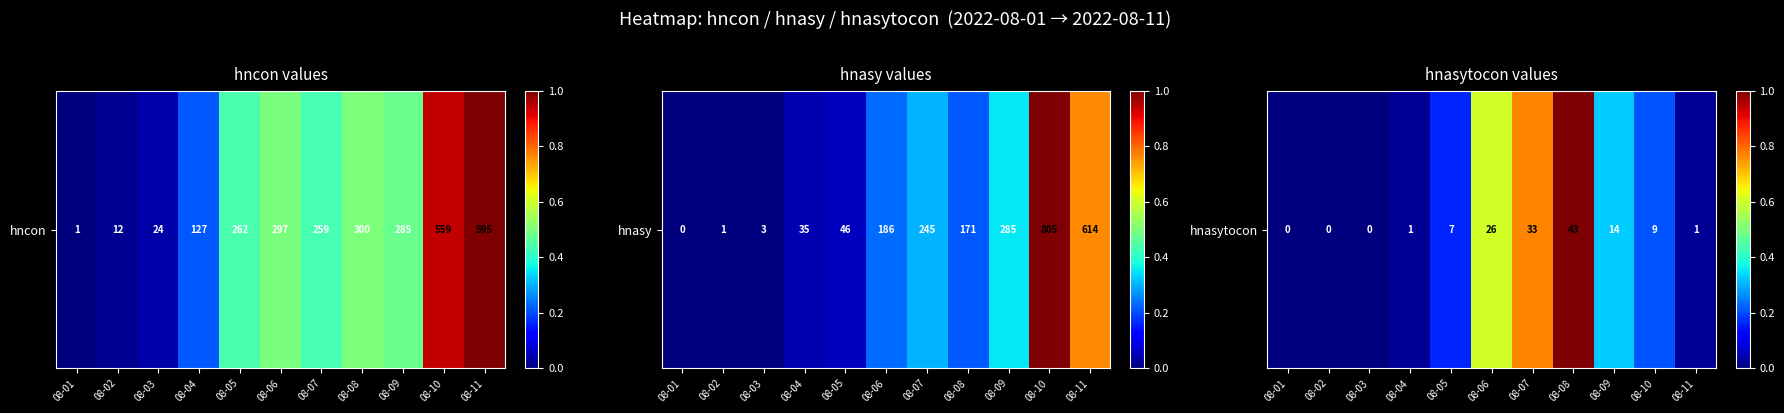

How many values are above zero?

8